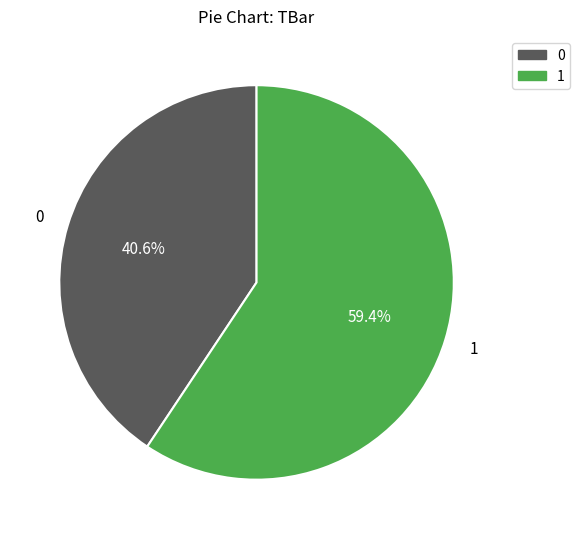

Does any single category account for the majority?

Yes